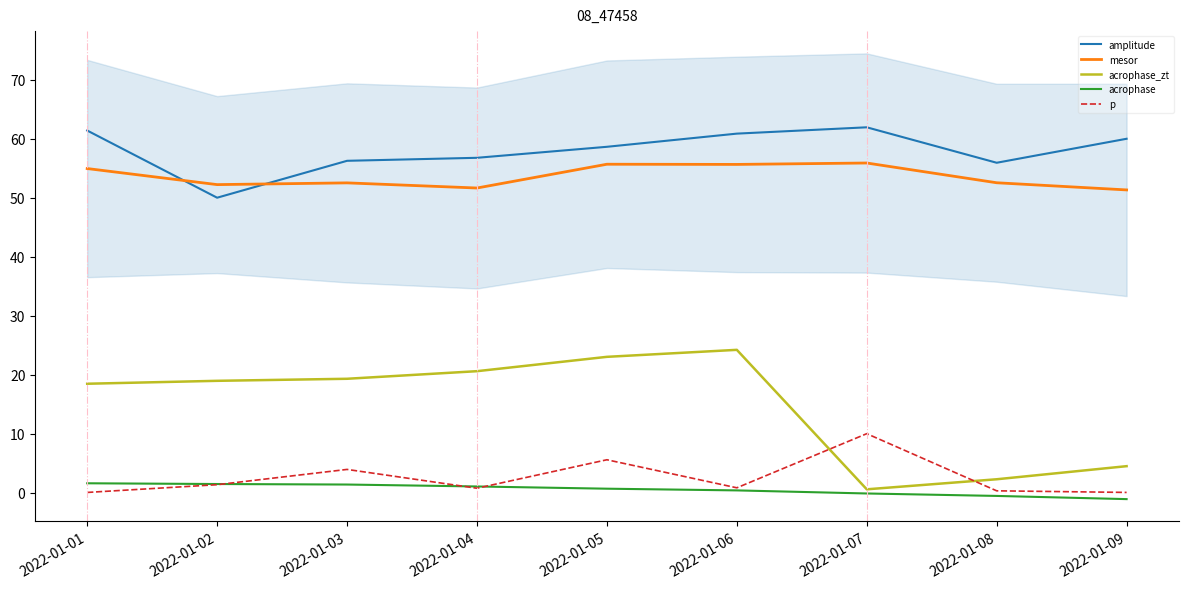

How many interior local peaks does the acrophase_zt series have?

1